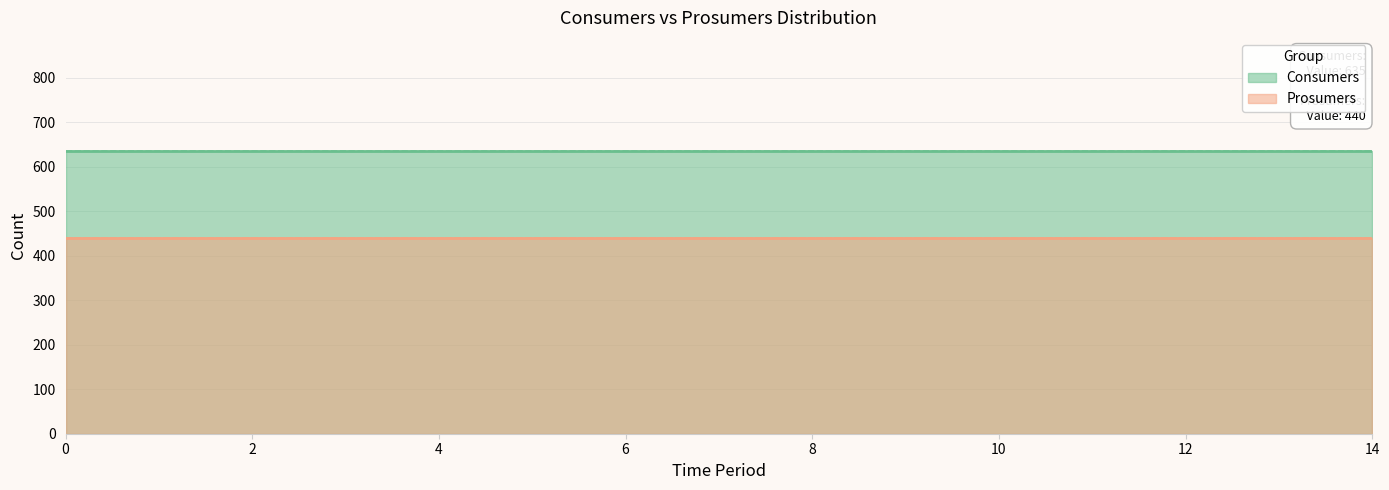

Reading left to right, extract all data points from this chart.

Consumers: 0=635	1=635	2=635	3=635	4=635	5=635	6=635	7=635	8=635	9=635	10=635	11=635	12=635	13=635	14=635
Prosumers: 0=440	1=440	2=440	3=440	4=440	5=440	6=440	7=440	8=440	9=440	10=440	11=440	12=440	13=440	14=440